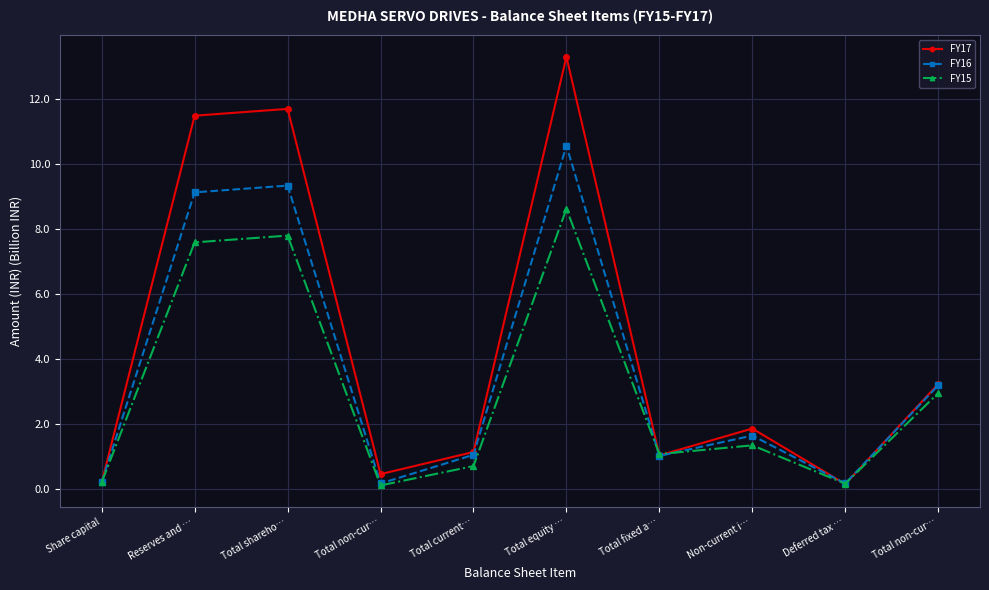

Where is the first local maximum for FY16?

Total shareho…